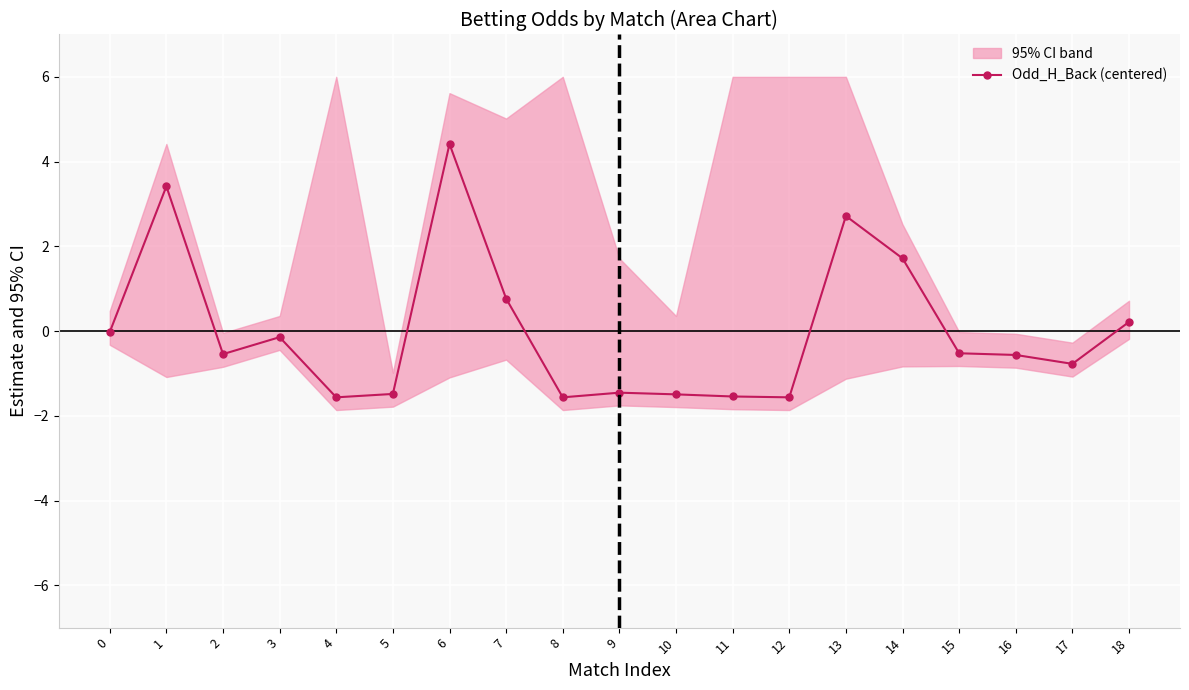

Reading left to right, extract all data points from this chart.

0=-0.0	1=3.4	2=-0.5	3=-0.1	4=-1.6	5=-1.5	6=4.4	7=0.8	8=-1.6	9=-1.5	10=-1.5	11=-1.5	12=-1.6	13=2.7	14=1.7	15=-0.5	16=-0.6	17=-0.8	18=0.2